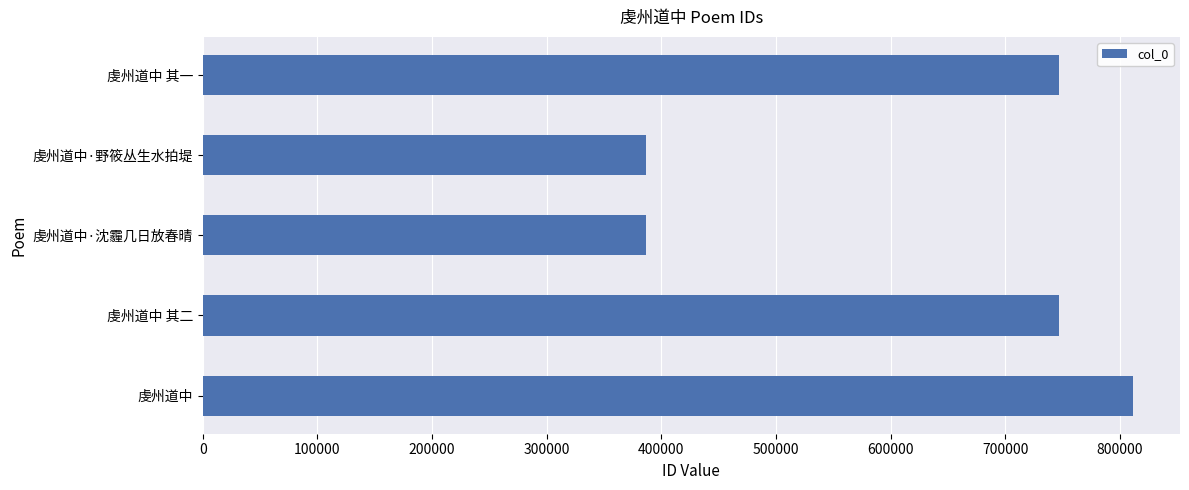

What is the difference between the values at 虔州道中·野筱丛生水拍堤 and 虔州道中 其二?

360767